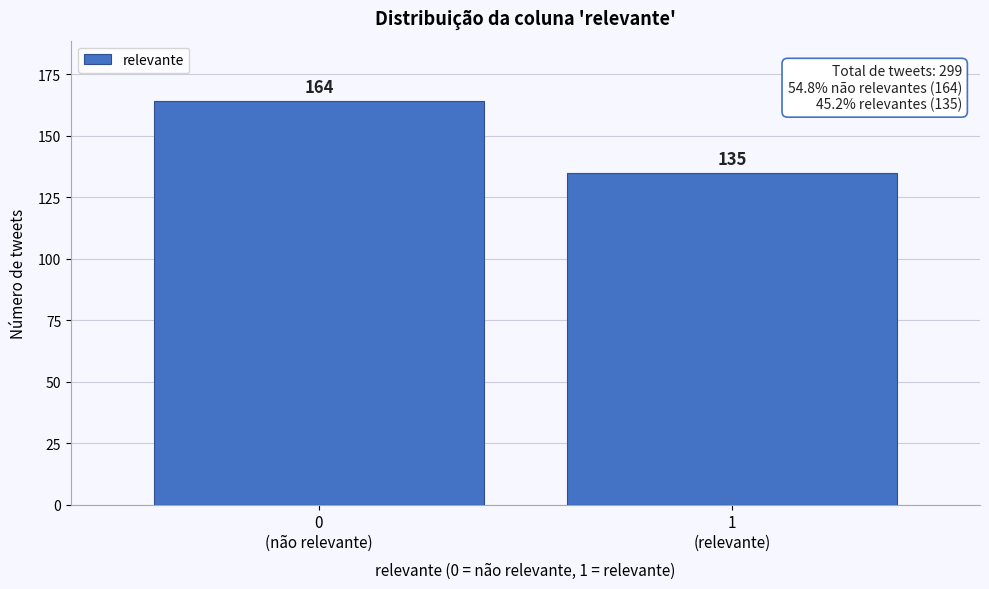

Reading right to left, extract all data points from this chart.

135	164